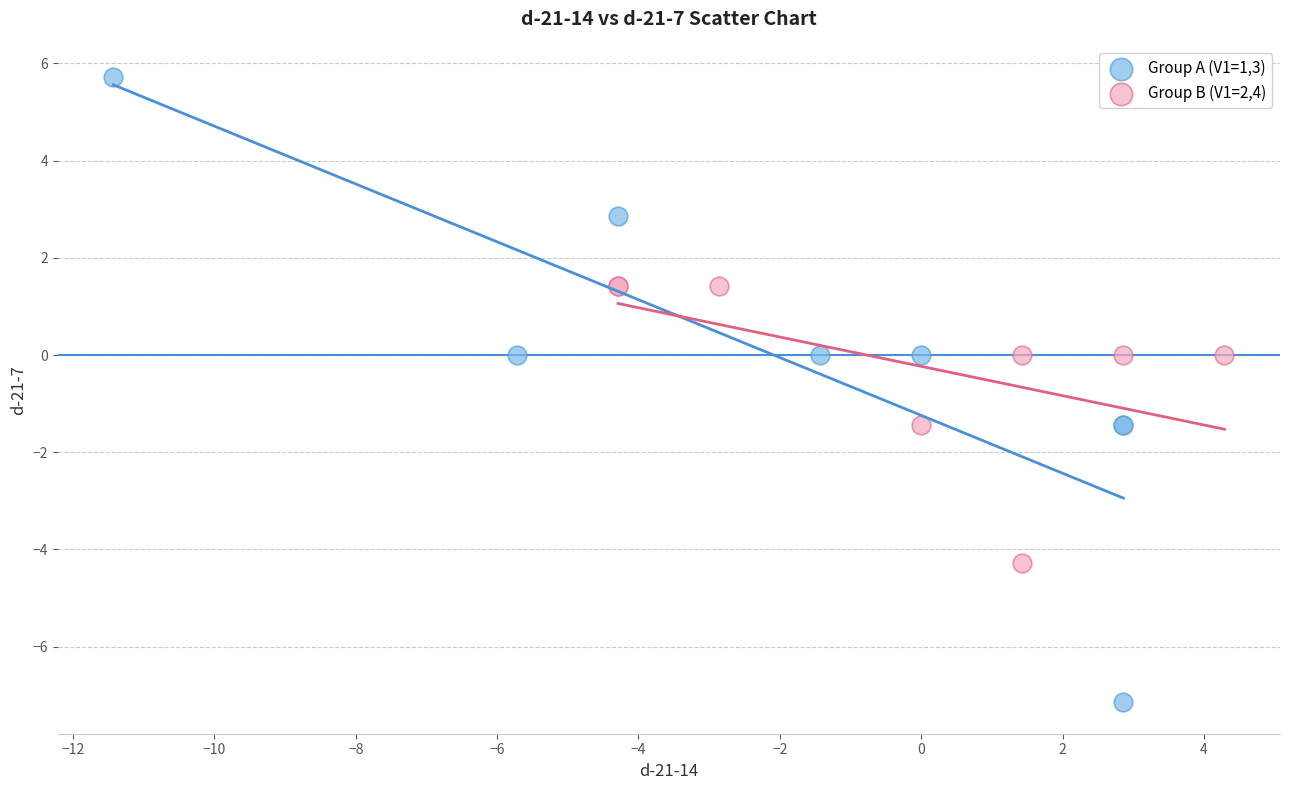

What are all the series names shown in the legend?

Group A (V1=1,3), Group B (V1=2,4)